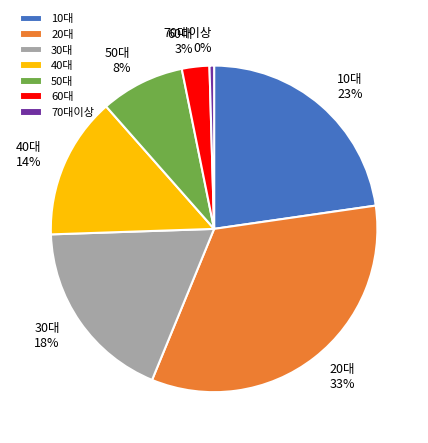

Between 40대 and 10대, which is larger?

10대